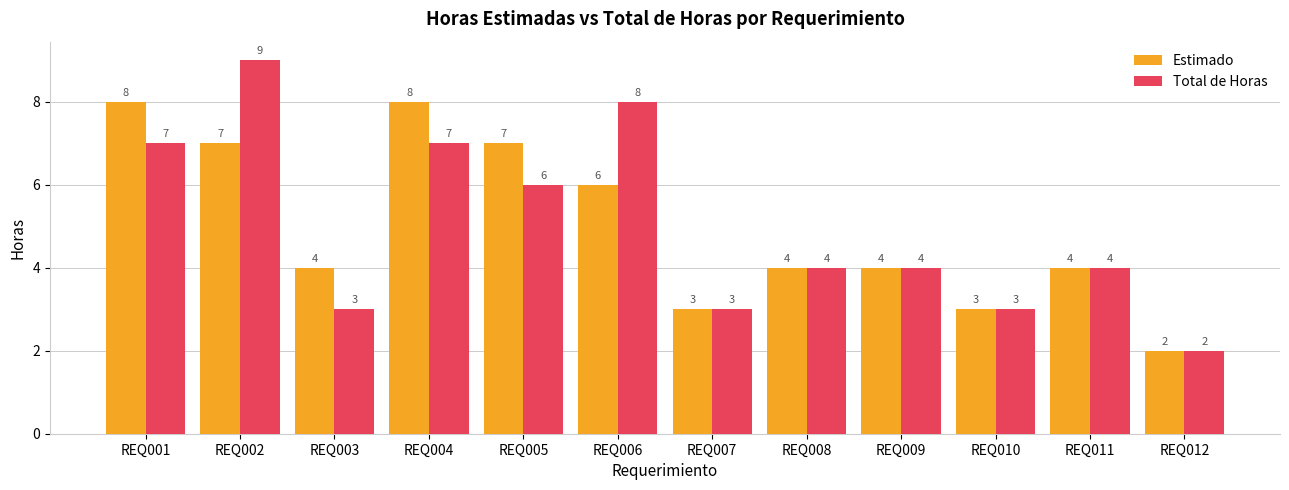

What is the value of the Estimado bar at the 2nd from the left?

7